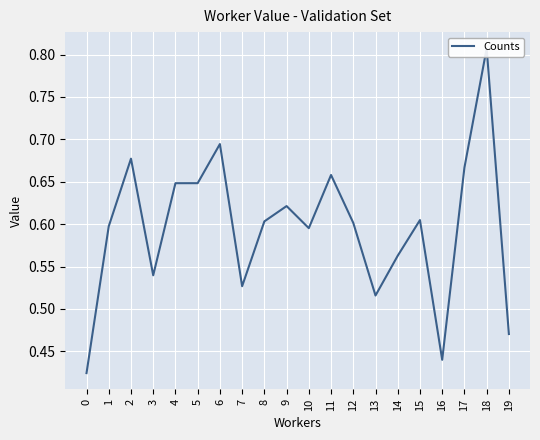

How many interior local valleys (lower than both neighbors) does the data have?

5